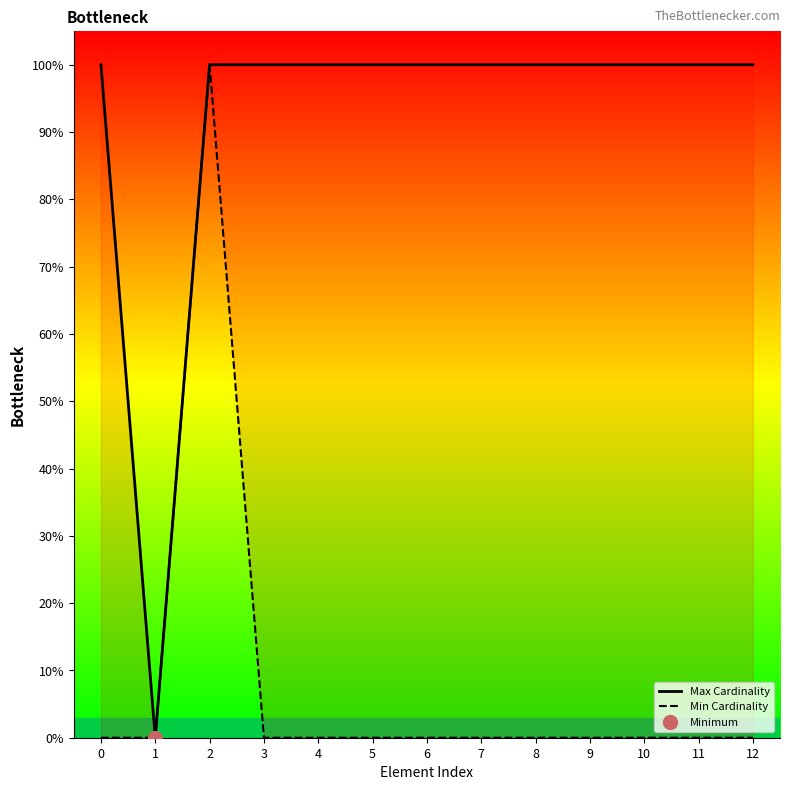

True or false: Min Cardinality and Max Cardinality cross at least once.

False